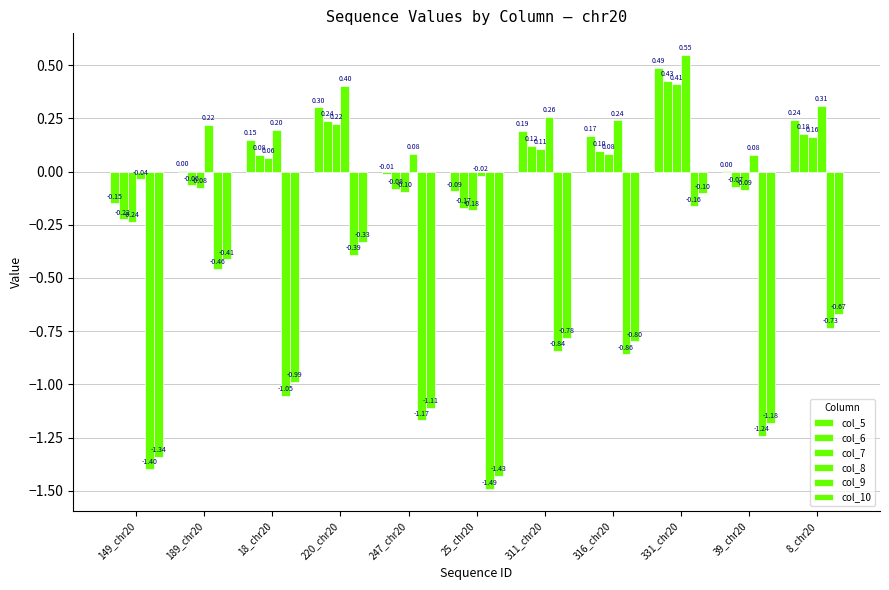

Is it true that col_6 equals 0.2 at 220_chr20?

True